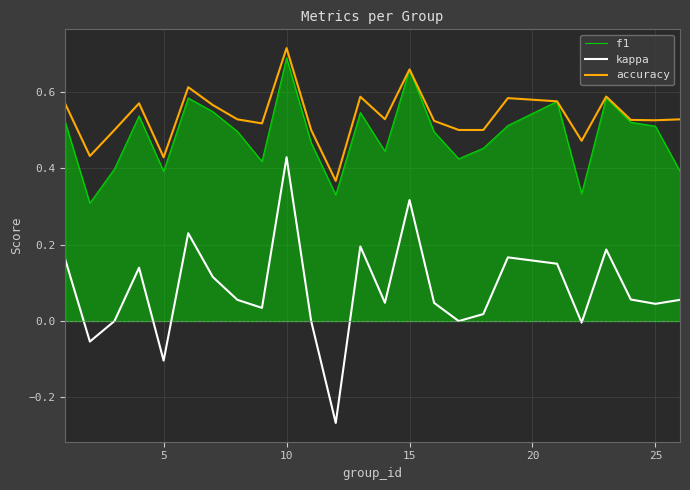

True or false: kappa and accuracy intersect in this chart.

False